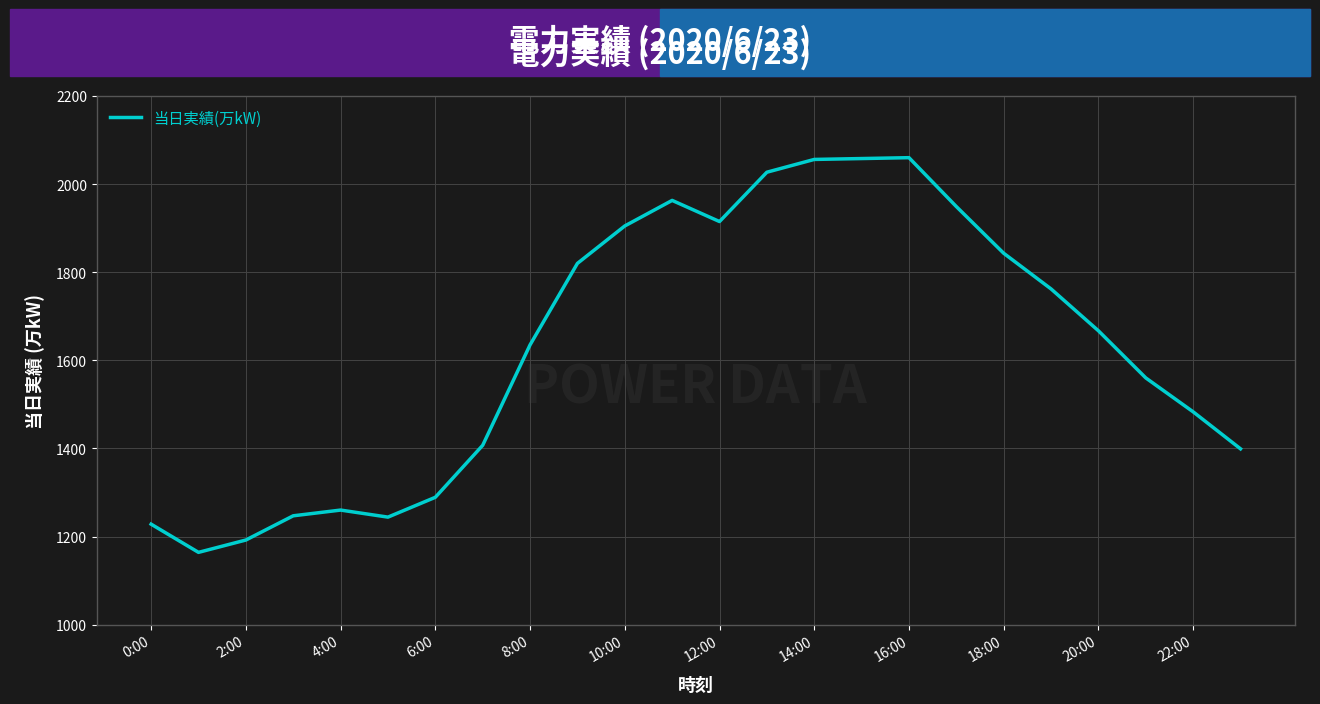

What is the minimum value shown in the chart?

1164